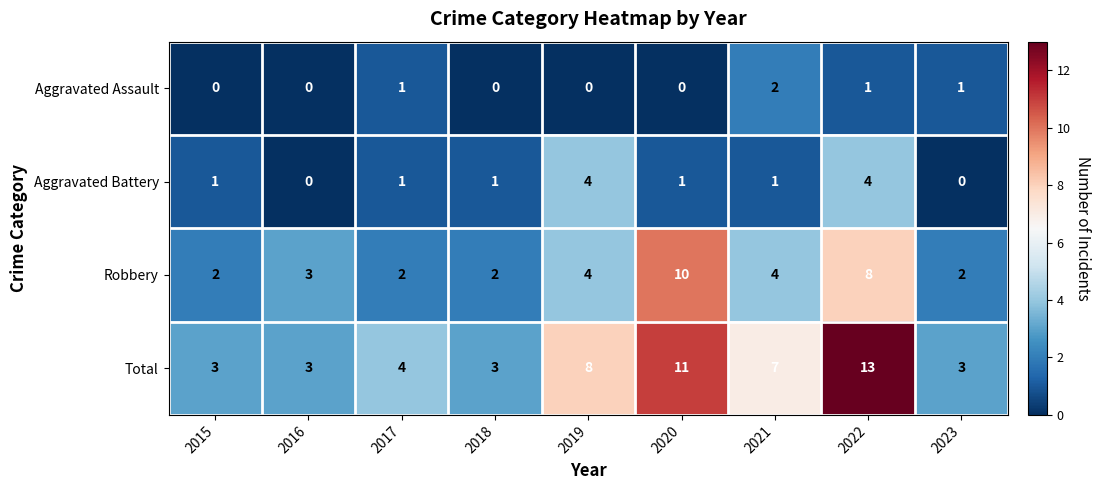

True or false: Robbery has a value of 1 at 2018.

False